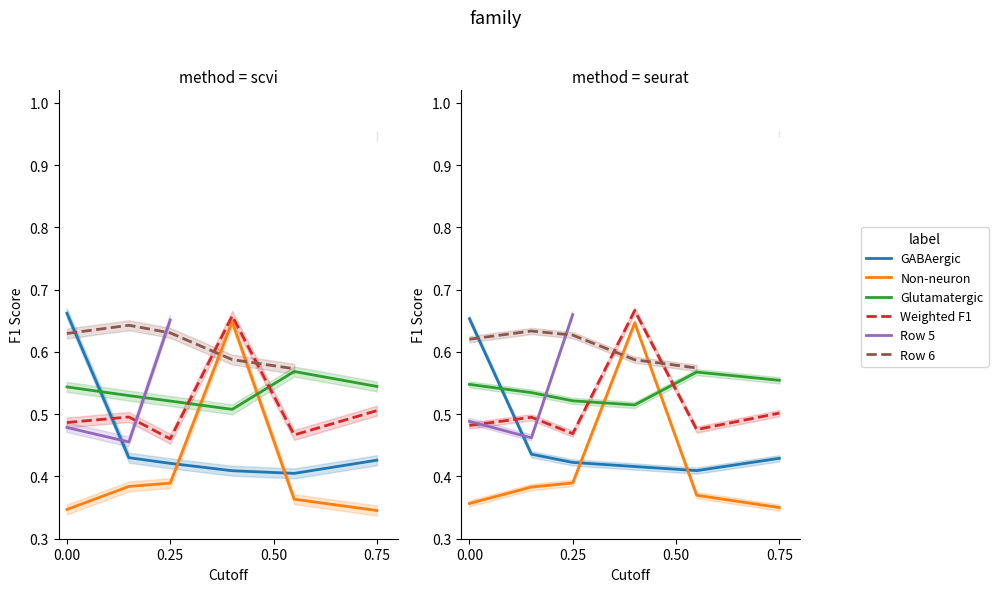

What is the label of the 3rd point from the left?

0.50